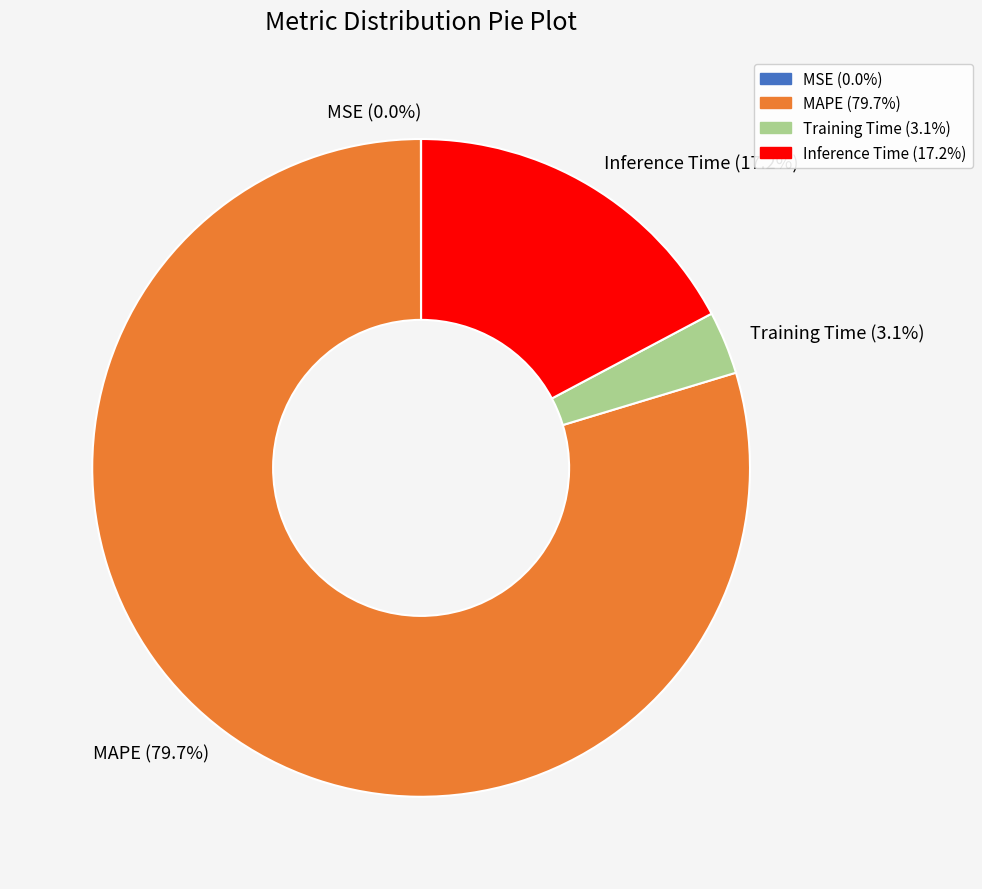

What percentage is the MAPE slice, to the nearest percent?

80%